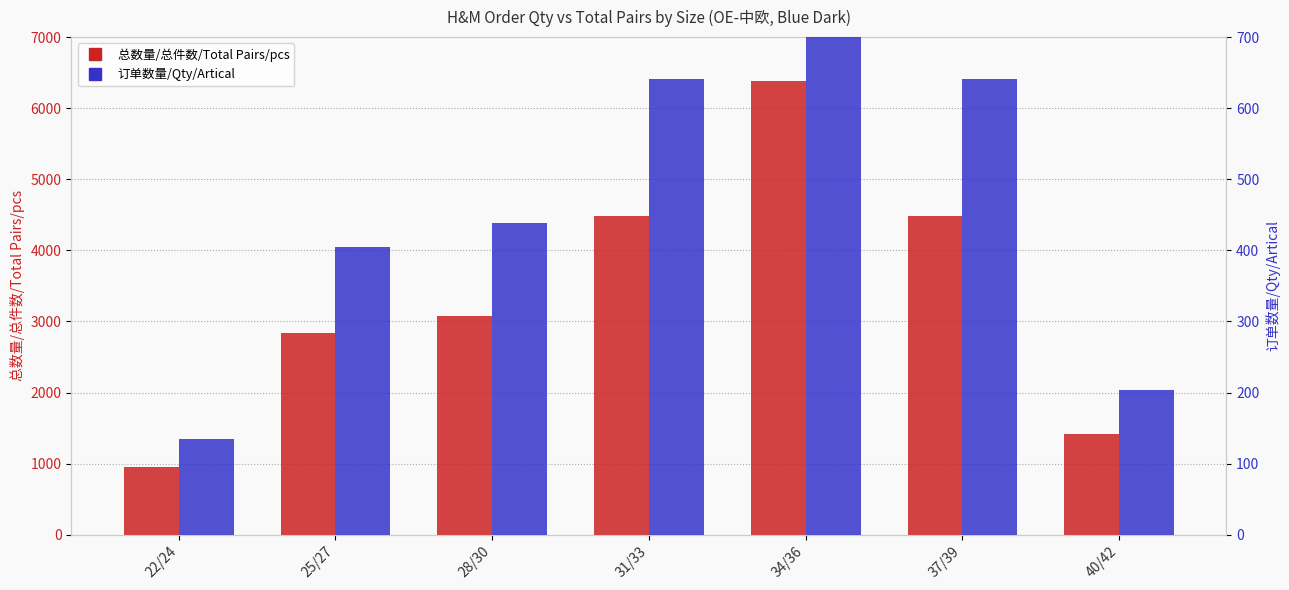

At how many categories does at least one series exceed 639?

7